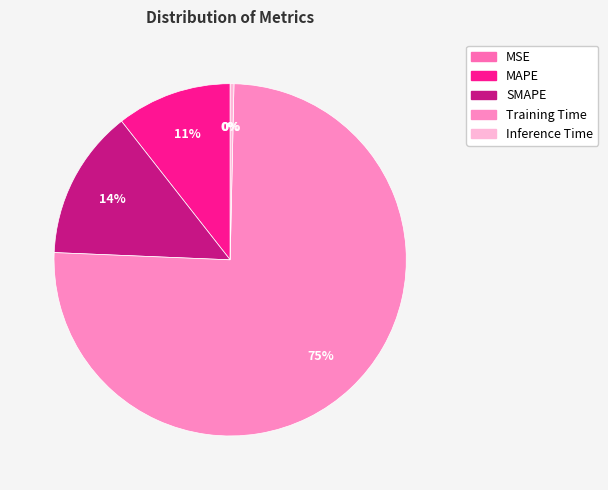

Rank the categories by value from highest to lowest.

Training Time, SMAPE, MAPE, Inference Time, MSE